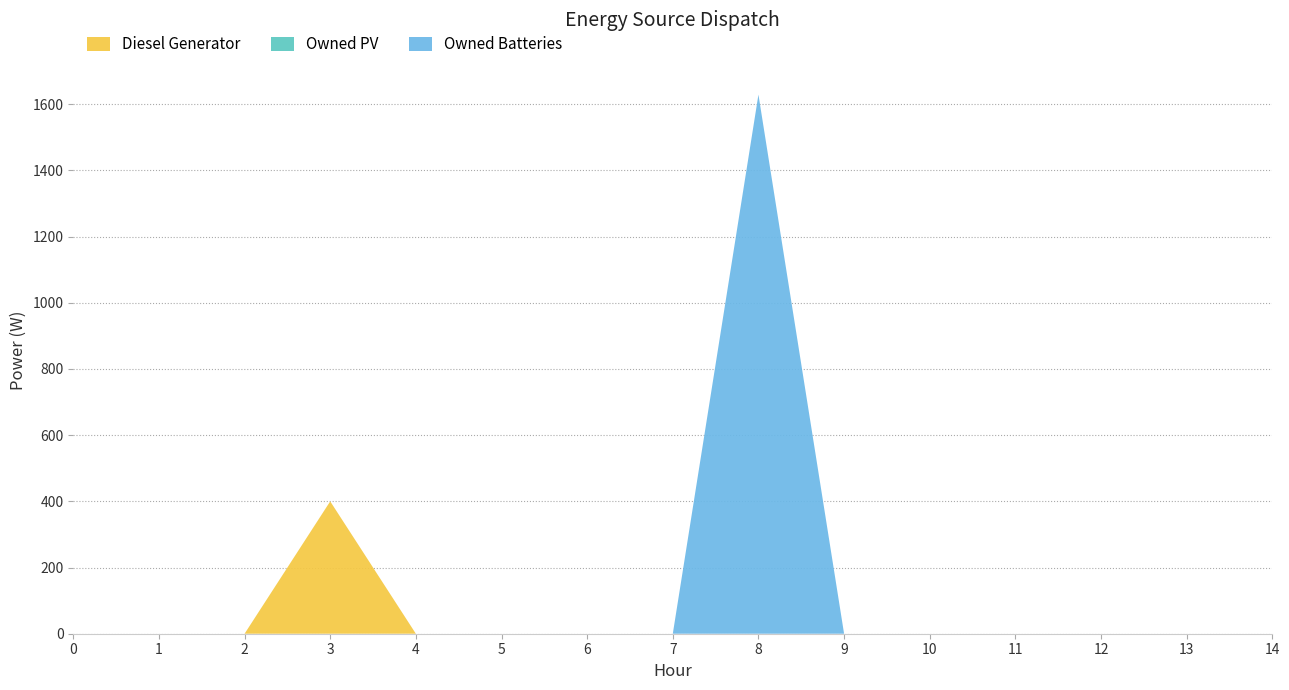

Reading left to right, transcribe all the data shown in this chart.

Diesel Generator: 0	0	0	400	0	0	0	0	0	0	0	0	0	0	0
Owned PV: 0	0	0	0	0	0	0	0	0	0	0	0	0	0	0
Owned Batteries: 0	0	0	0	0	0	0	0	1629	0	0	0	0	0	0